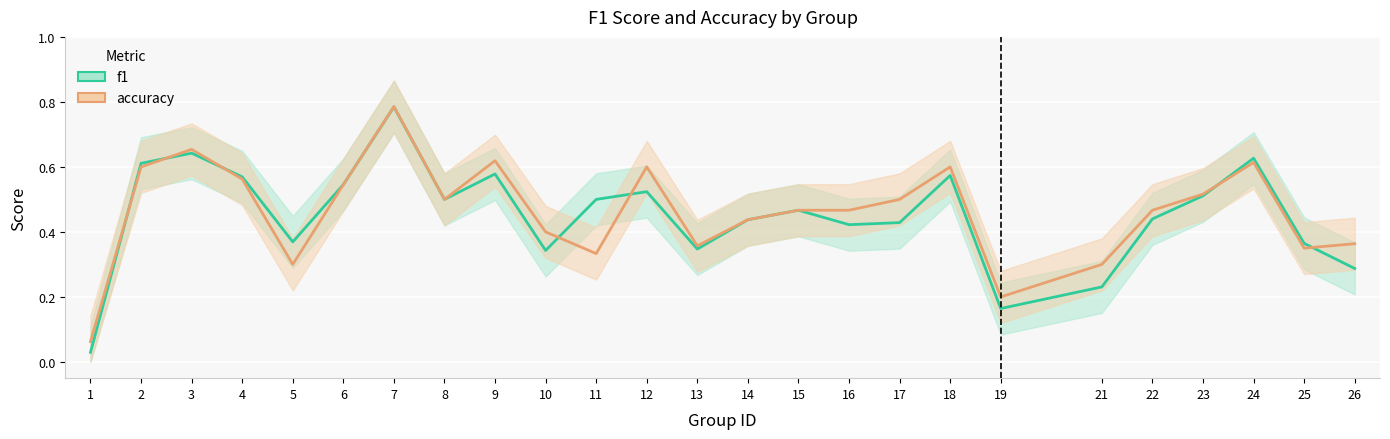

At which label does accuracy reach its peak?

7